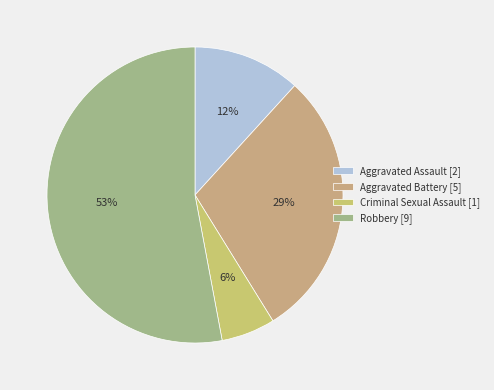

Do Aggravated Assault and Aggravated Battery together represent more than half of the pie?

No